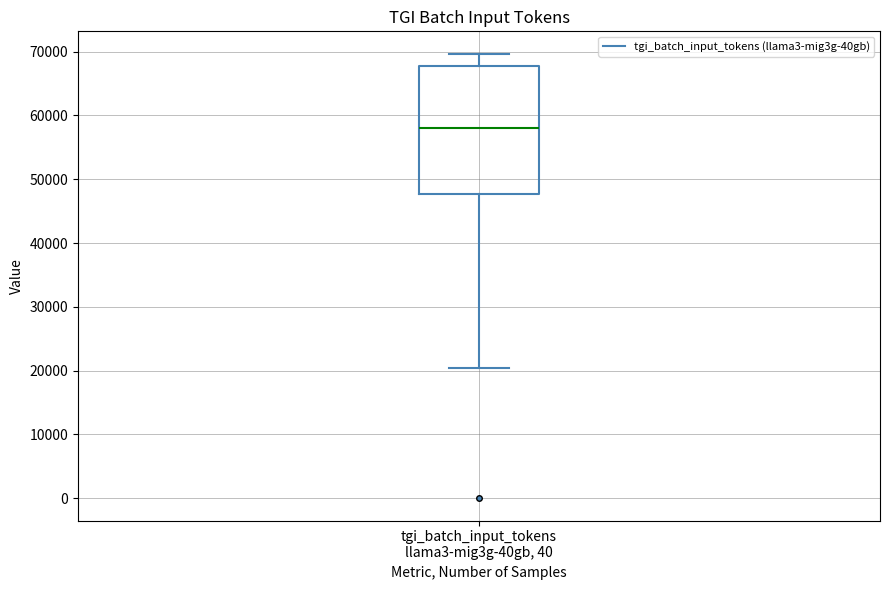

Read this box plot against the y-axis: the position of the median line, the range covered by the box, and the ends of both whiskers. The values are not printed on the chart, so give them approximately, as read against the axis.

median 58000, box 48000 to 68000, whiskers 20000 to 70000